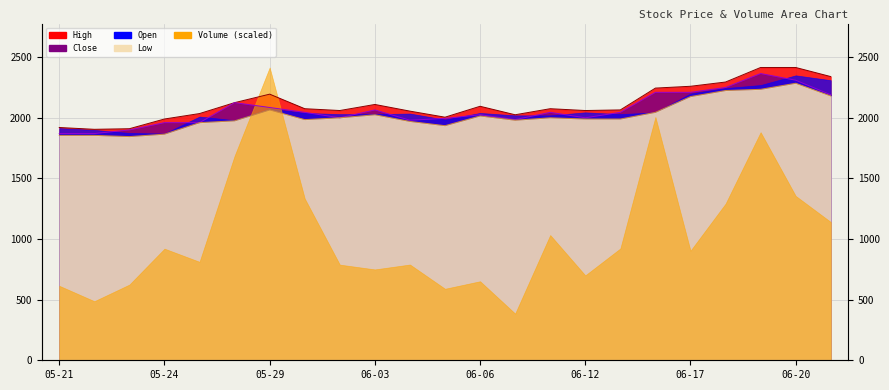

True or false: Low has a value of 887 at 05-30.

False